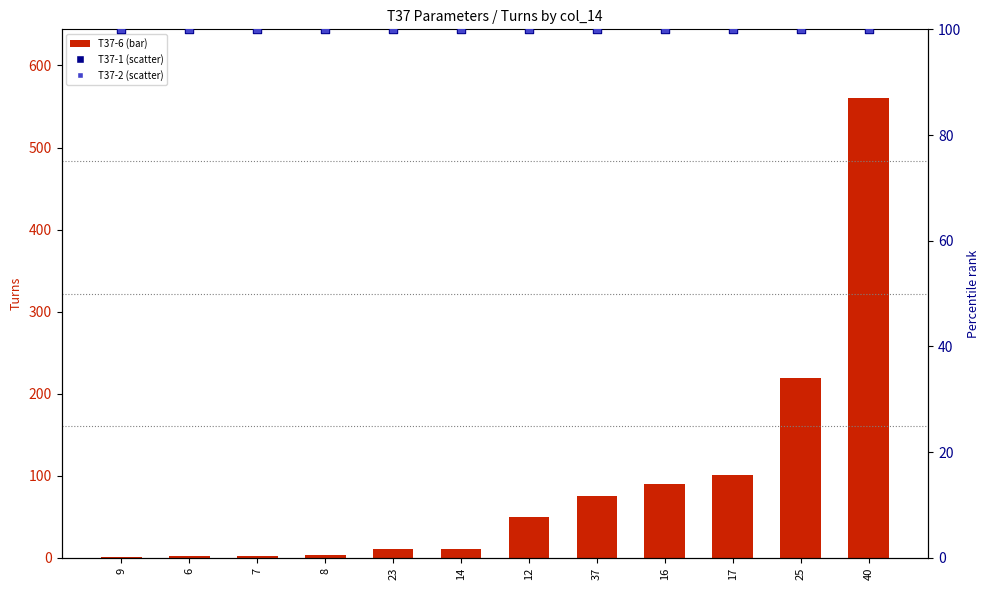

What is the total value across all series at 7?

202.7